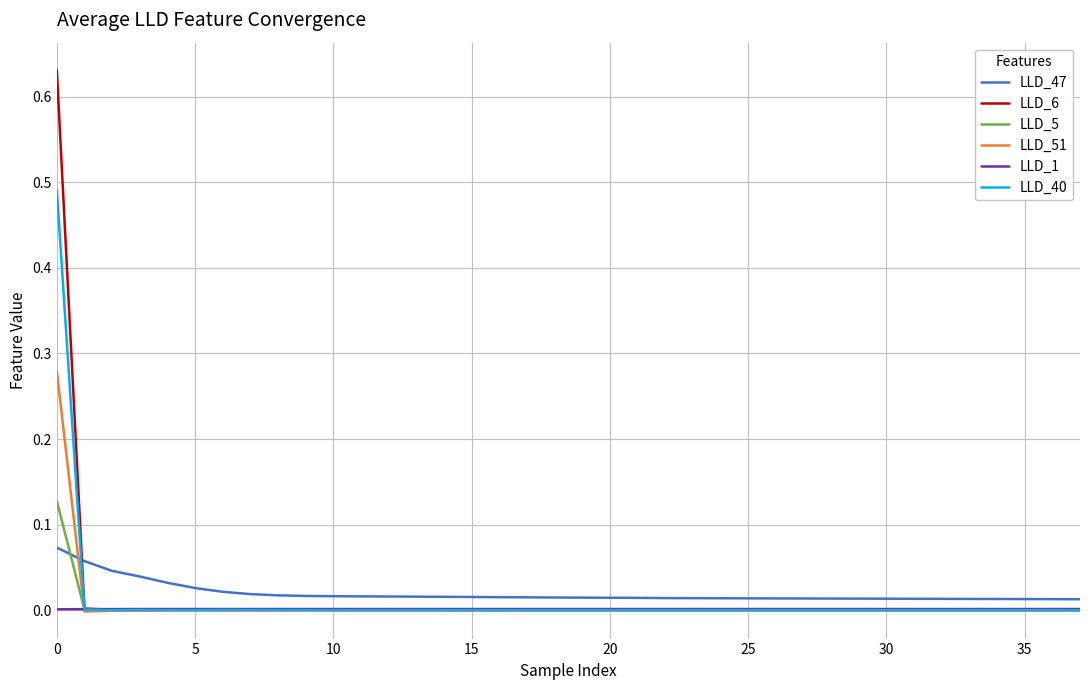

Does the chart have visible grid lines?

Yes